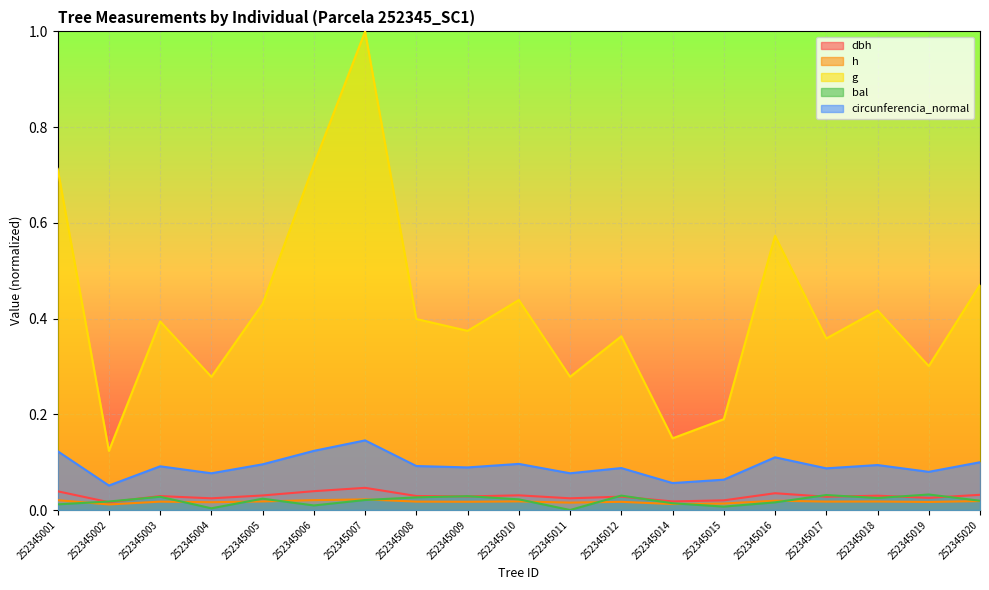

What are all the series names shown in the legend?

dbh, h, g, bal, circunferencia_normal